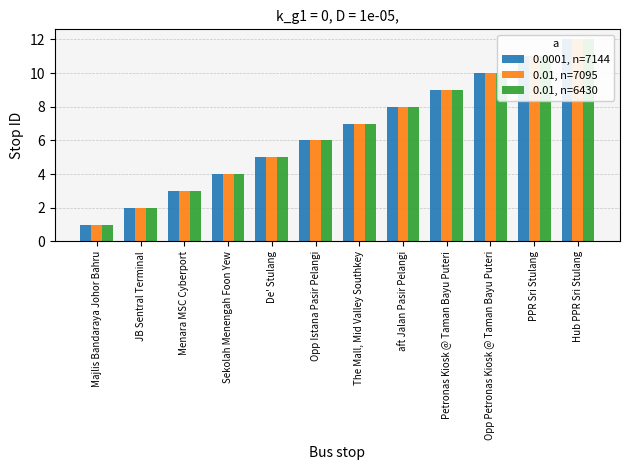

What is the difference between the maximum and minimum values in the 0.0001, n=7144 series?

11